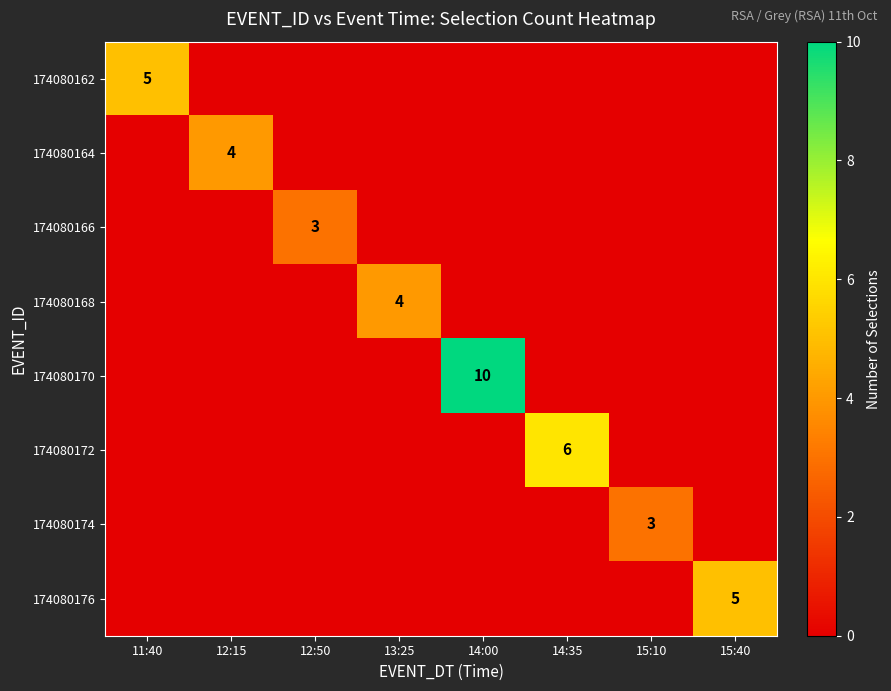

Which series has the widest spread of values?

174080170